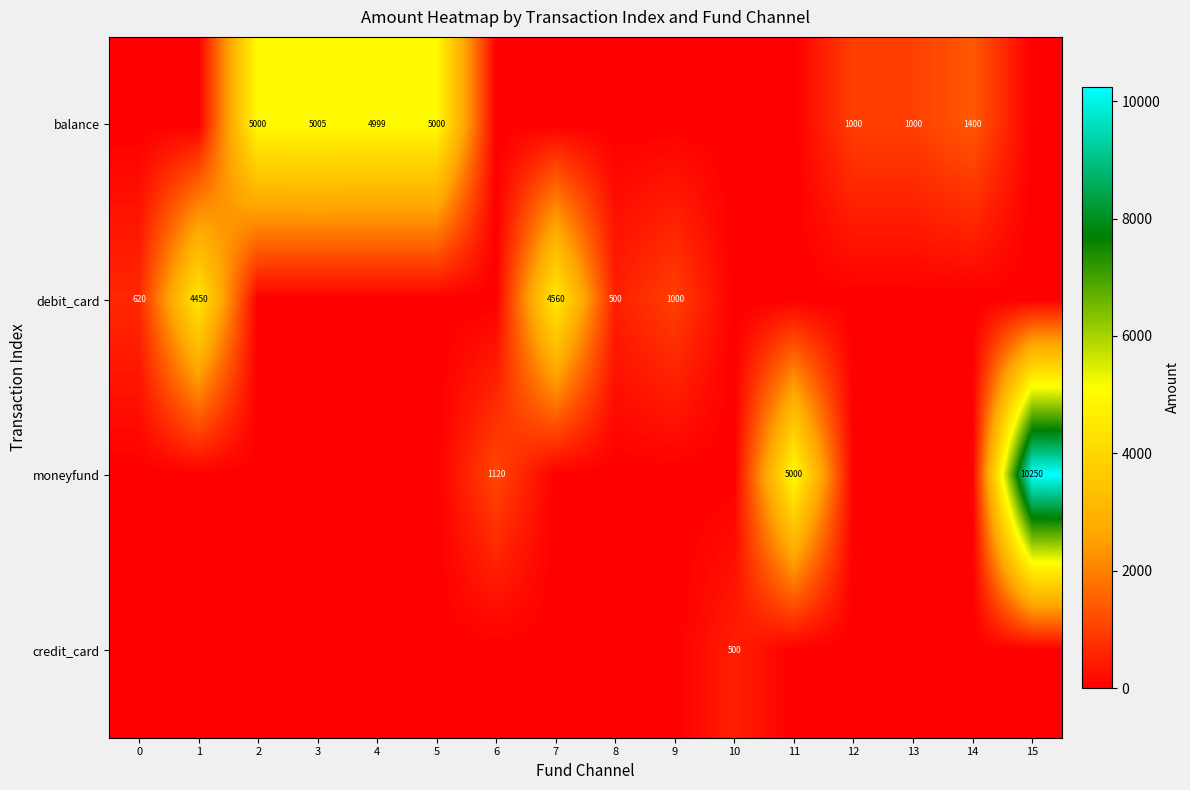

The balance series shows 204 at 12. True or false?

False